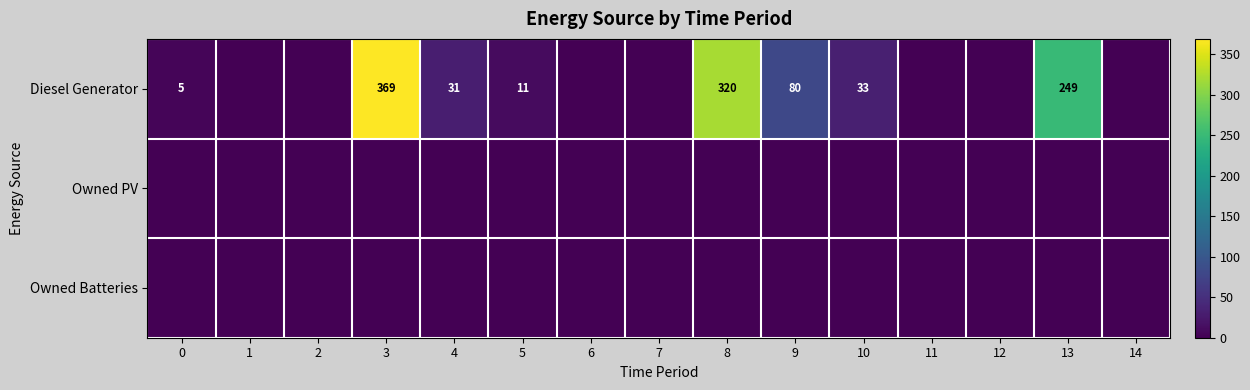

Which has a higher value, 13 or 4?

13